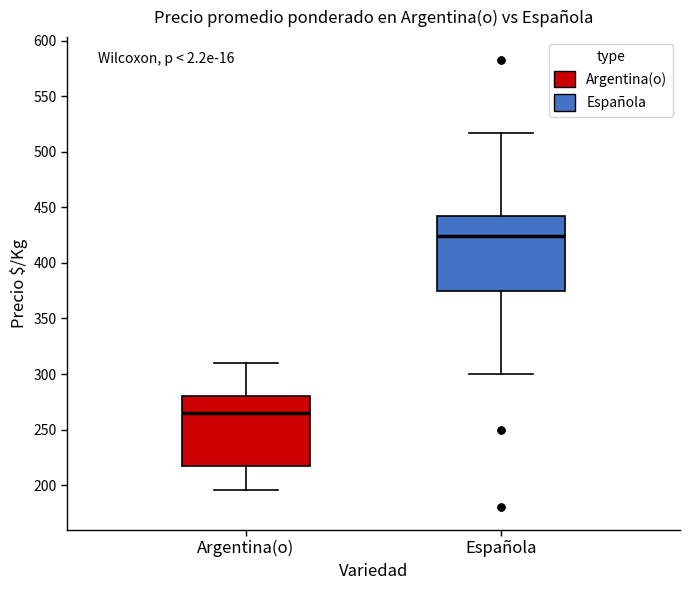

Which box has the highest median line?

Española